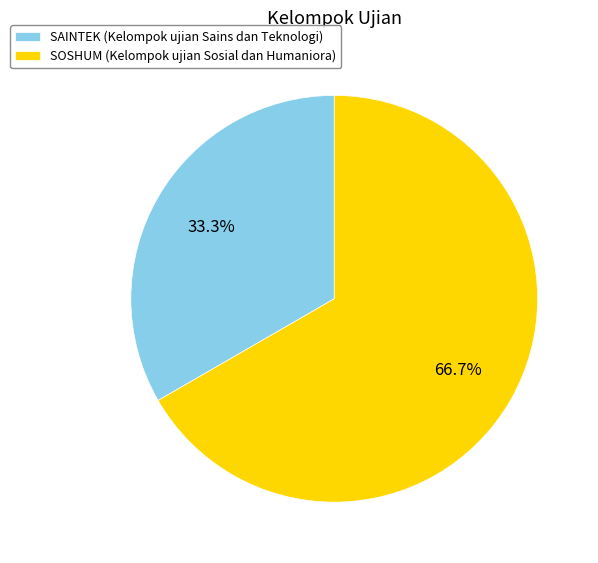

To the nearest percent, what is the average slice percentage?

50%